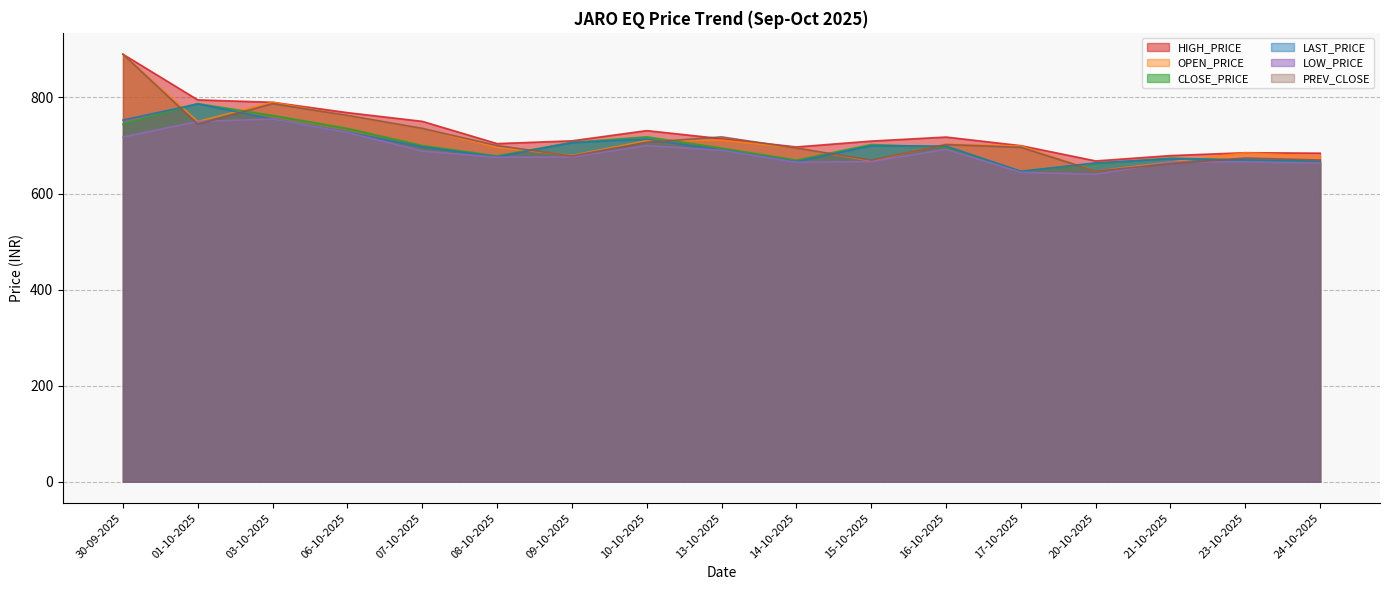

What is the sum of the HIGH_PRICE values at 21-10-2025 and 23-10-2025?

1364.0